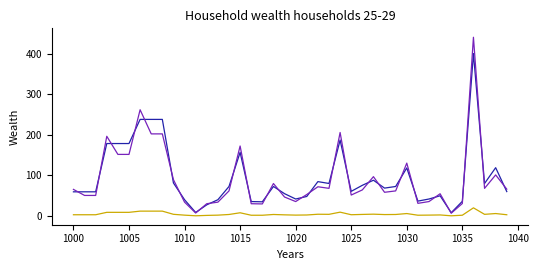

What is the greatest value displayed?

440.7